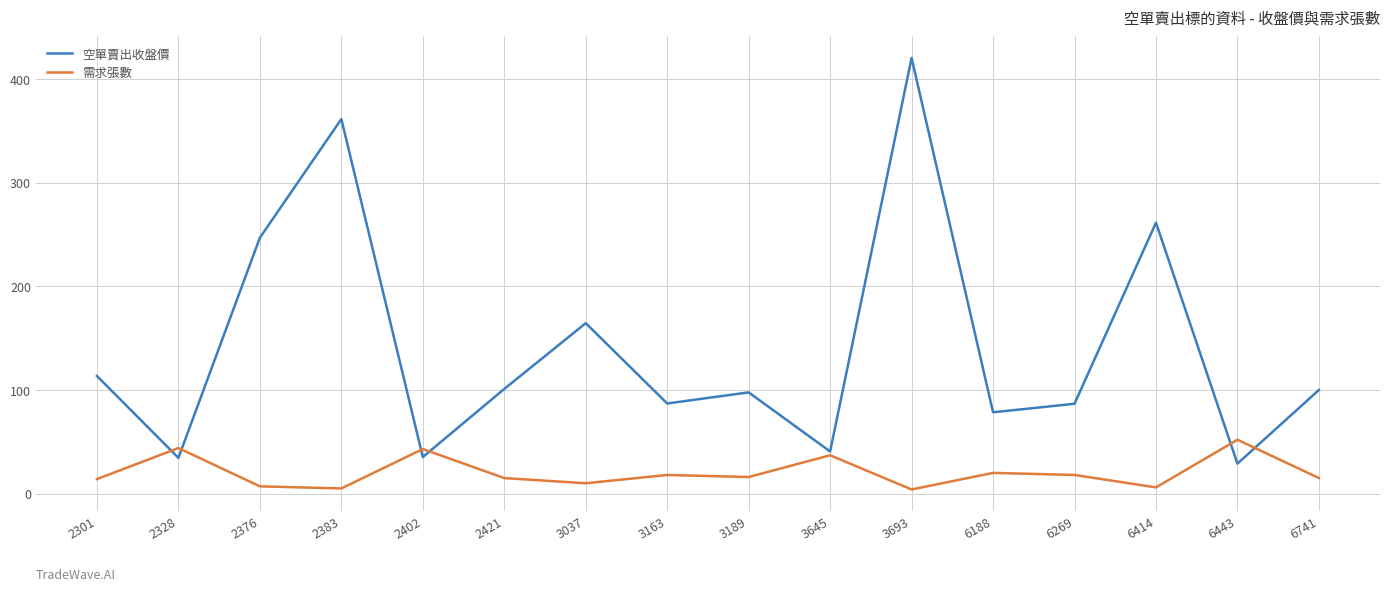

Which category has the lowest value in the 空單賣出收盤價 series?

6443